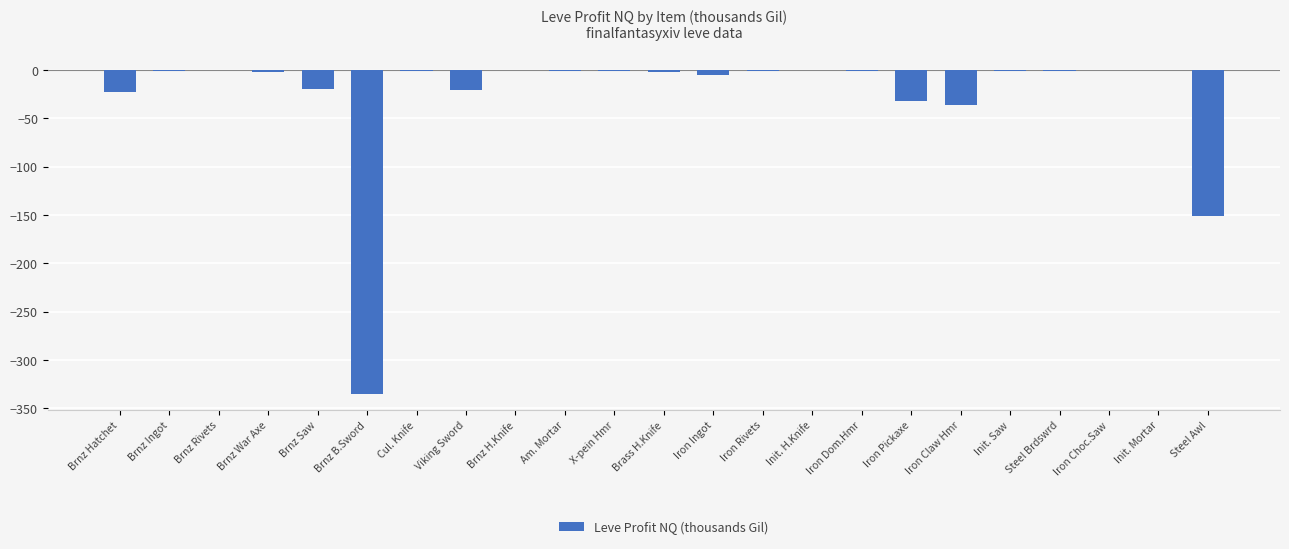

What is the sum of the values at X-pein Hmr and Iron Ingot?

-5.9